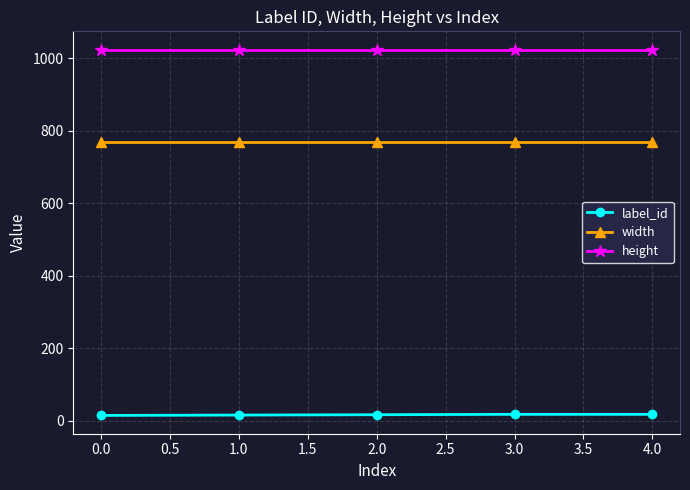

What is the maximum value shown in the chart?

1024